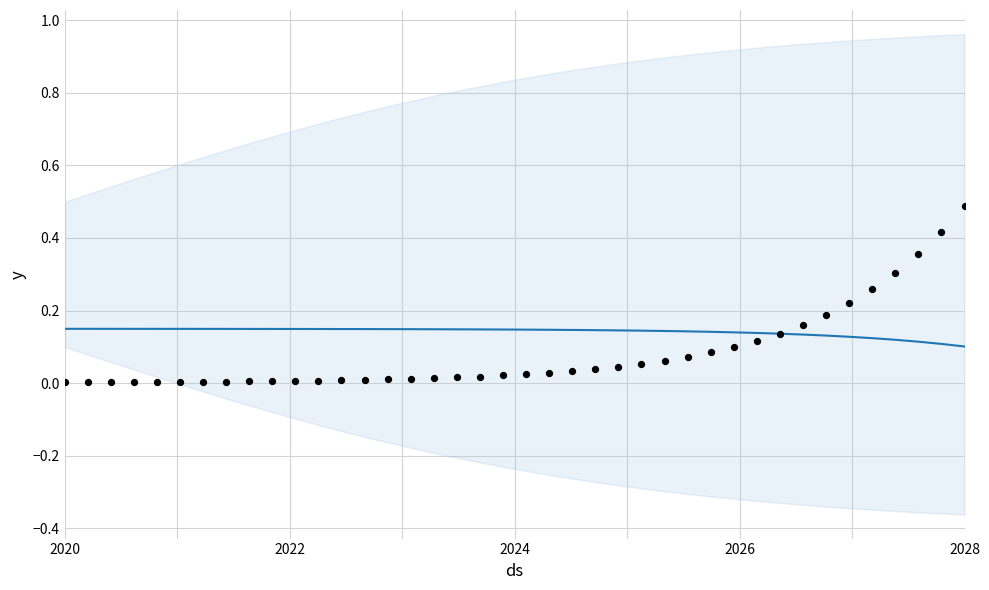

Is the value of S (trend) at 34 greater than the value of I (observed) at 37?

No